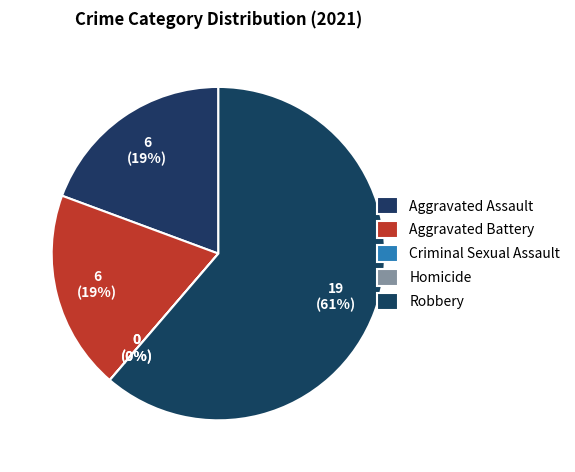

Which slice is the smallest?

Criminal Sexual Assault